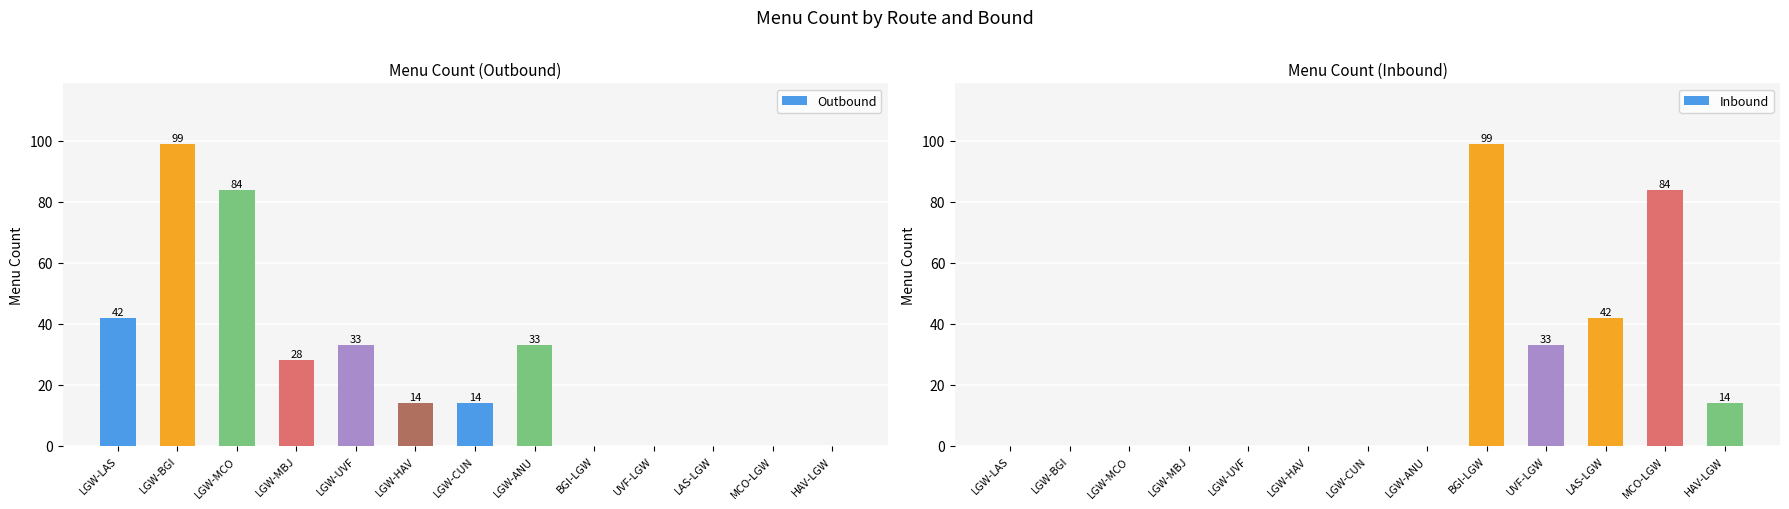

What is the label of the 7th bar from the right?

LGW-CUN